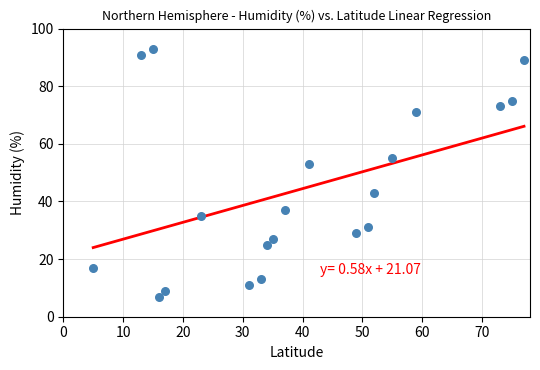

What Y value in the scatter plot is closest to 50?

53